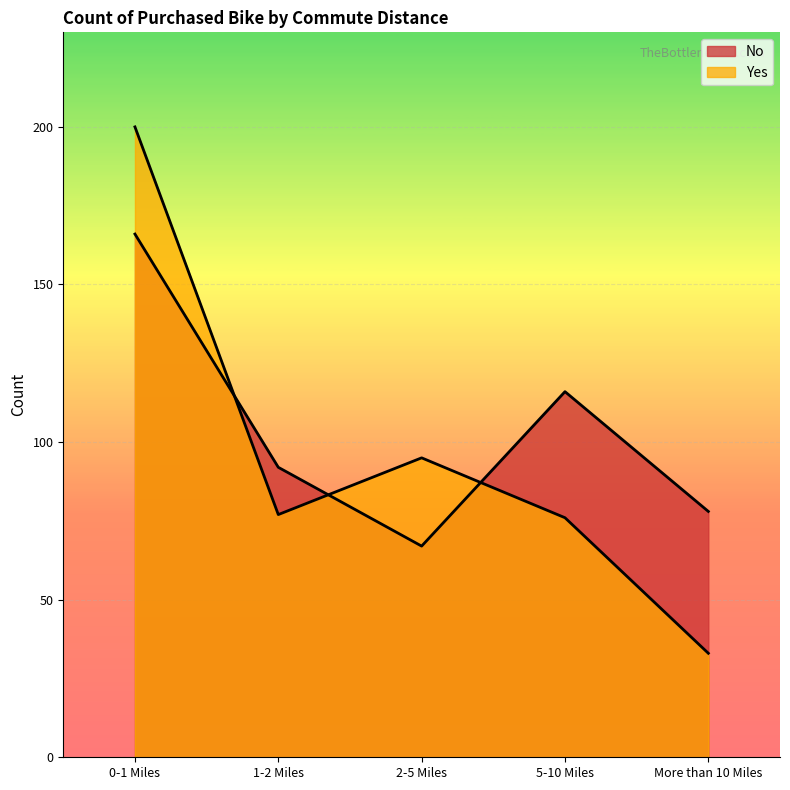

At which label does No reach its peak?

0-1 Miles